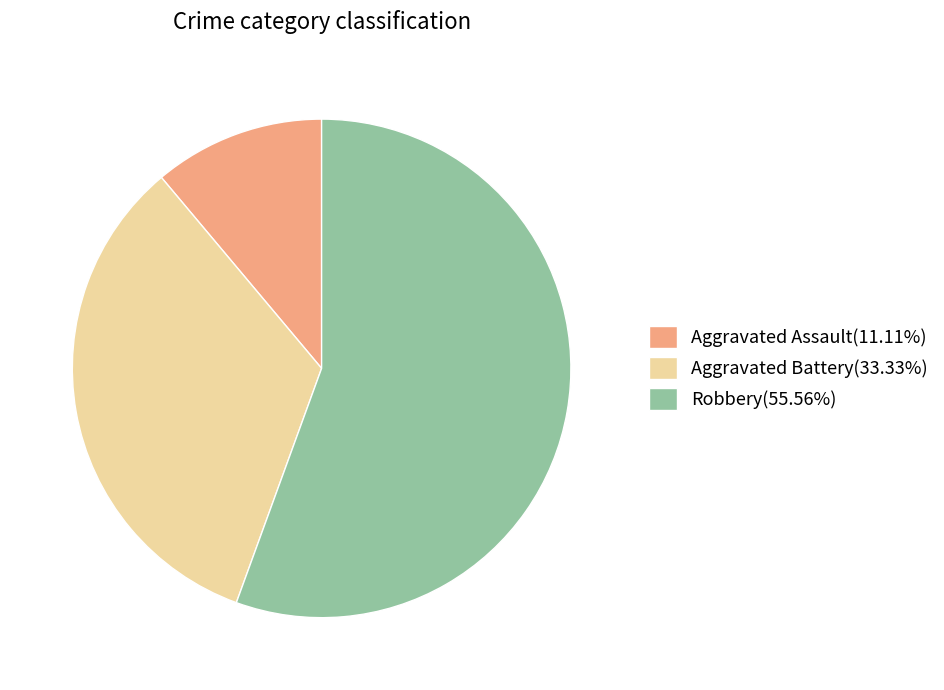

What is the ratio of the value at Aggravated Assault(11.11%) to the value at Aggravated Battery(33.33%)?

0.3